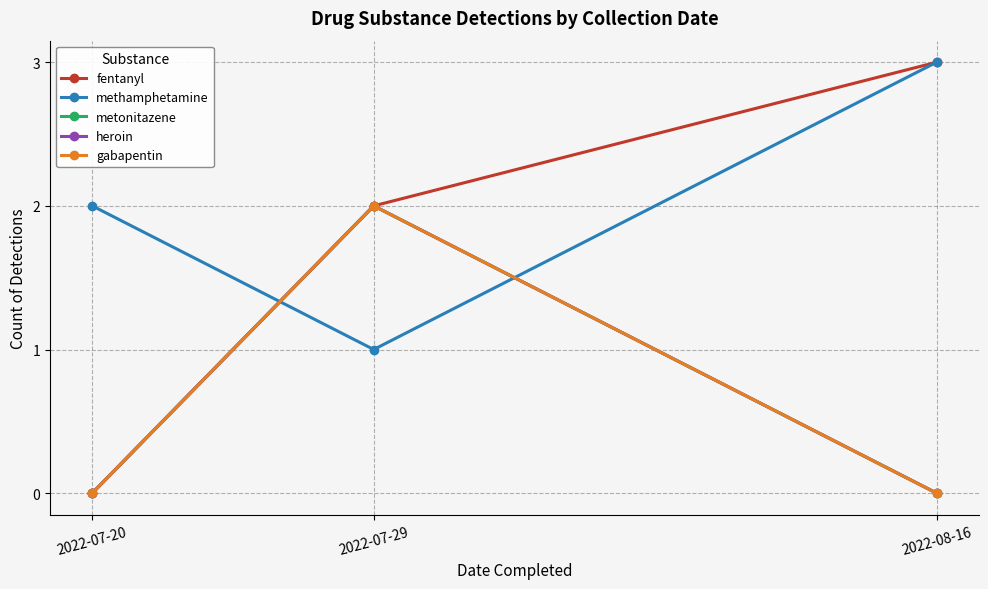

Rank the categories by gabapentin value from lowest to highest.

2022-07-20, 2022-08-16, 2022-07-29